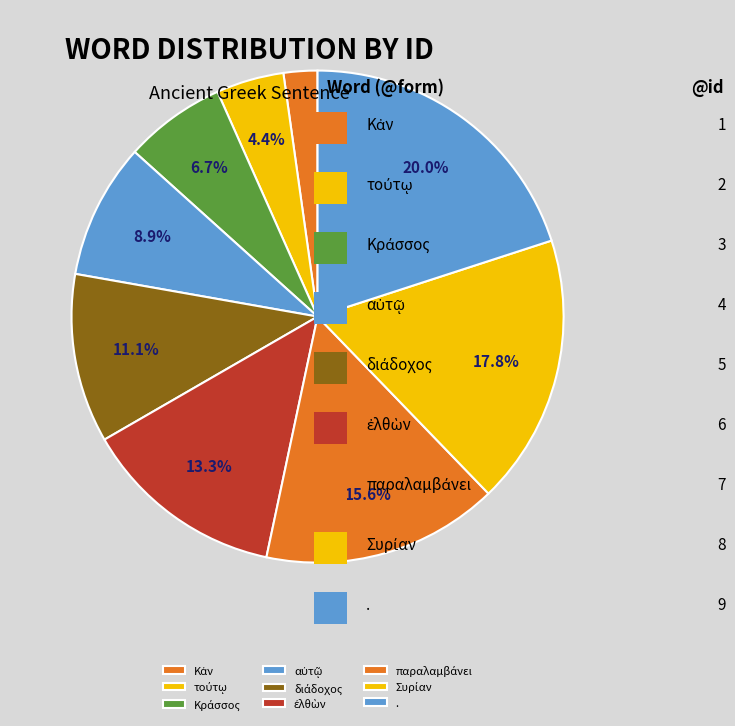

To the nearest percent, what is the combined percentage of τούτῳ and ἐλθὼν?

18%